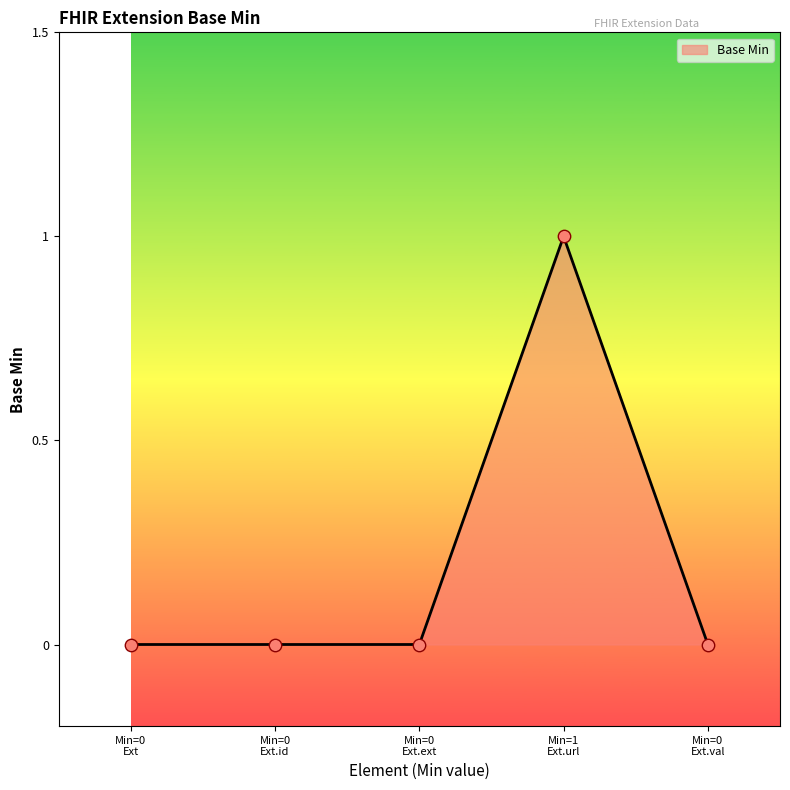

True or false: there are more than 2 points higher than both neighbors.

False